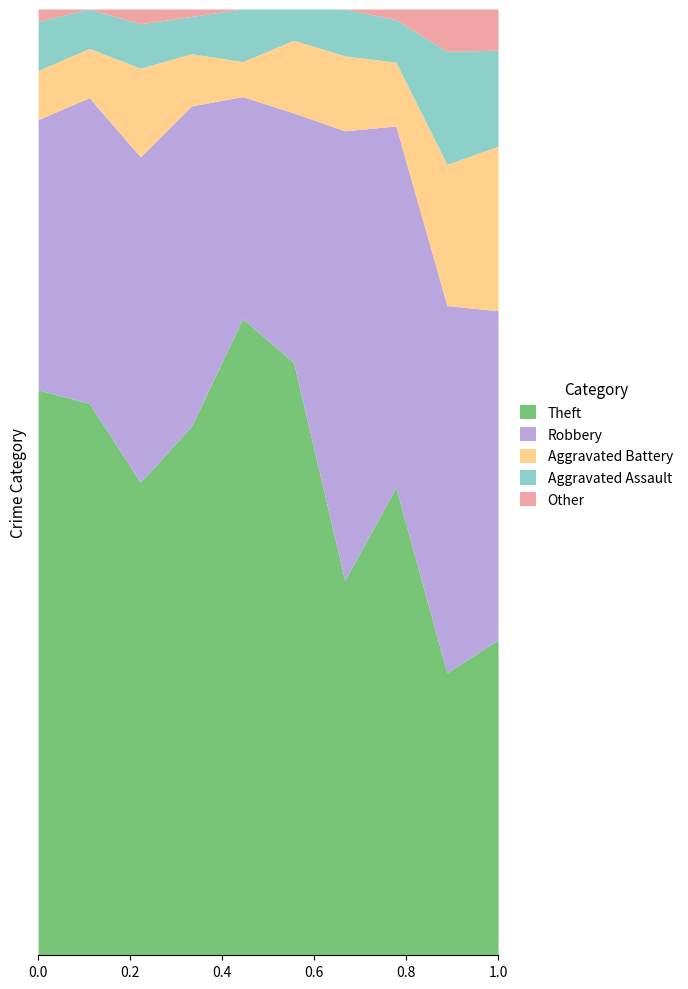

Which series has the widest spread of values?

Theft